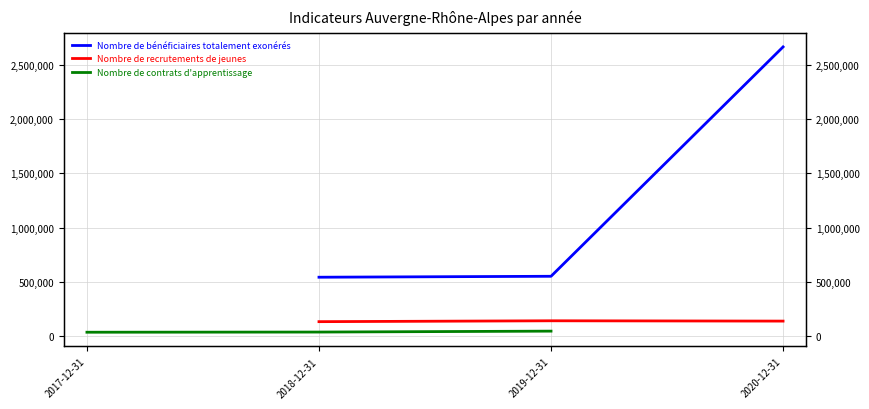

Is it true that Nombre de recrutements de jeunes equals 215806 at 2020-12-31?

False